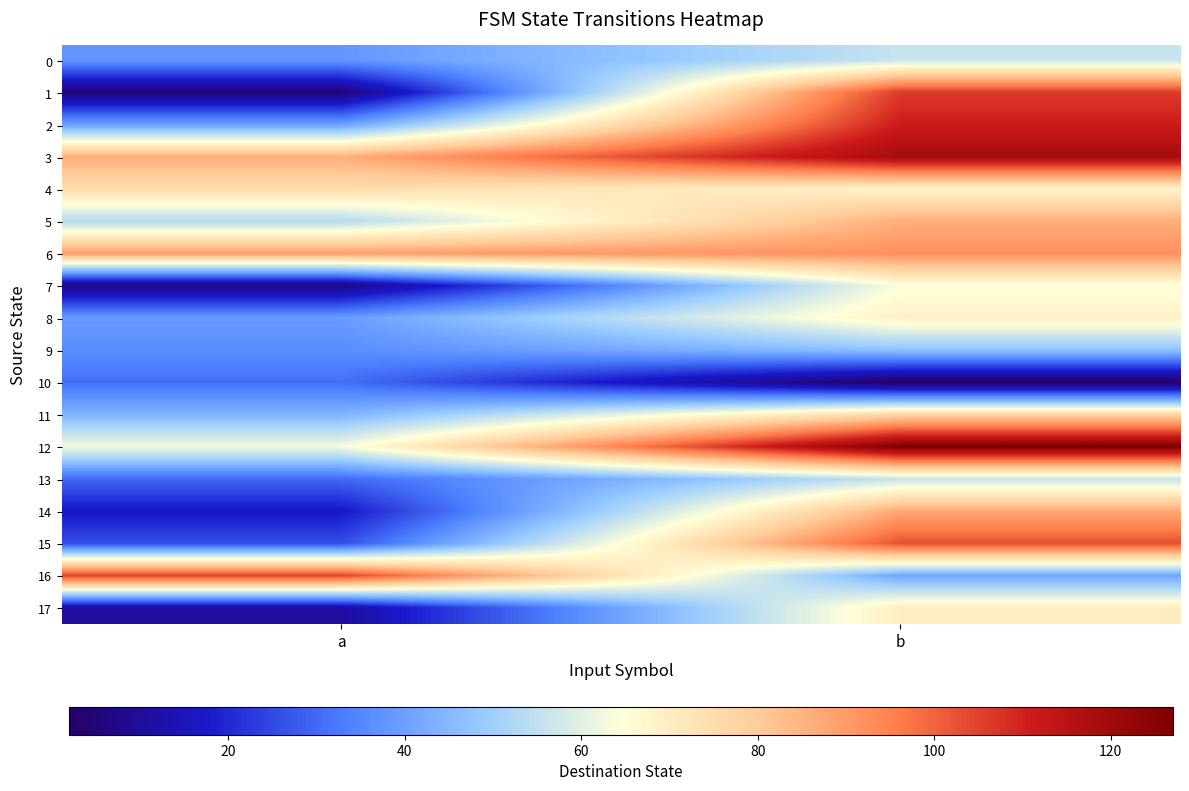

Reading left to right, extract all data points from this chart.

0: a=38	b=56
1: a=5	b=106
2: a=40	b=111
3: a=86	b=119
4: a=75	b=68
5: a=53	b=86
6: a=89	b=92
7: a=7	b=64
8: a=39	b=69
9: a=36	b=47
10: a=31	b=2
11: a=44	b=77
12: a=63	b=127
13: a=30	b=56
14: a=17	b=87
15: a=26	b=103
16: a=105	b=41
17: a=11	b=70